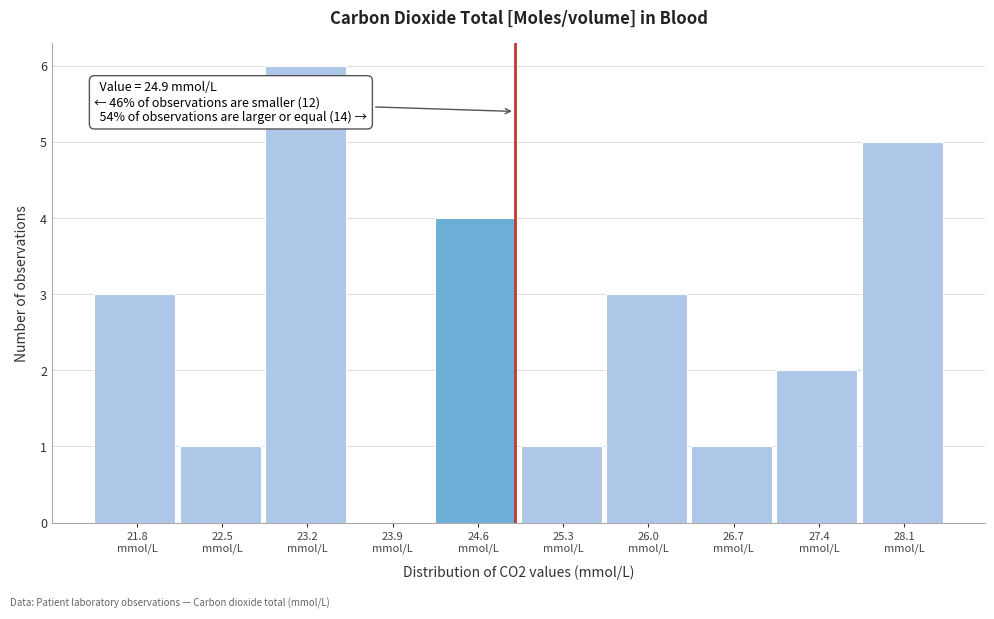

Which range on the x-axis has the tallest bar?

22.82 to 23.53